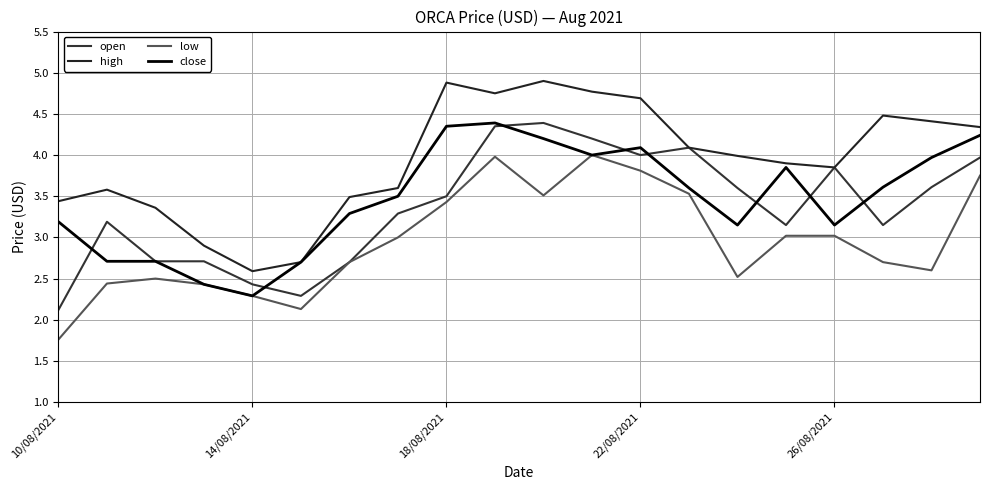

Where is the first local minimum for high?

14/08/2021